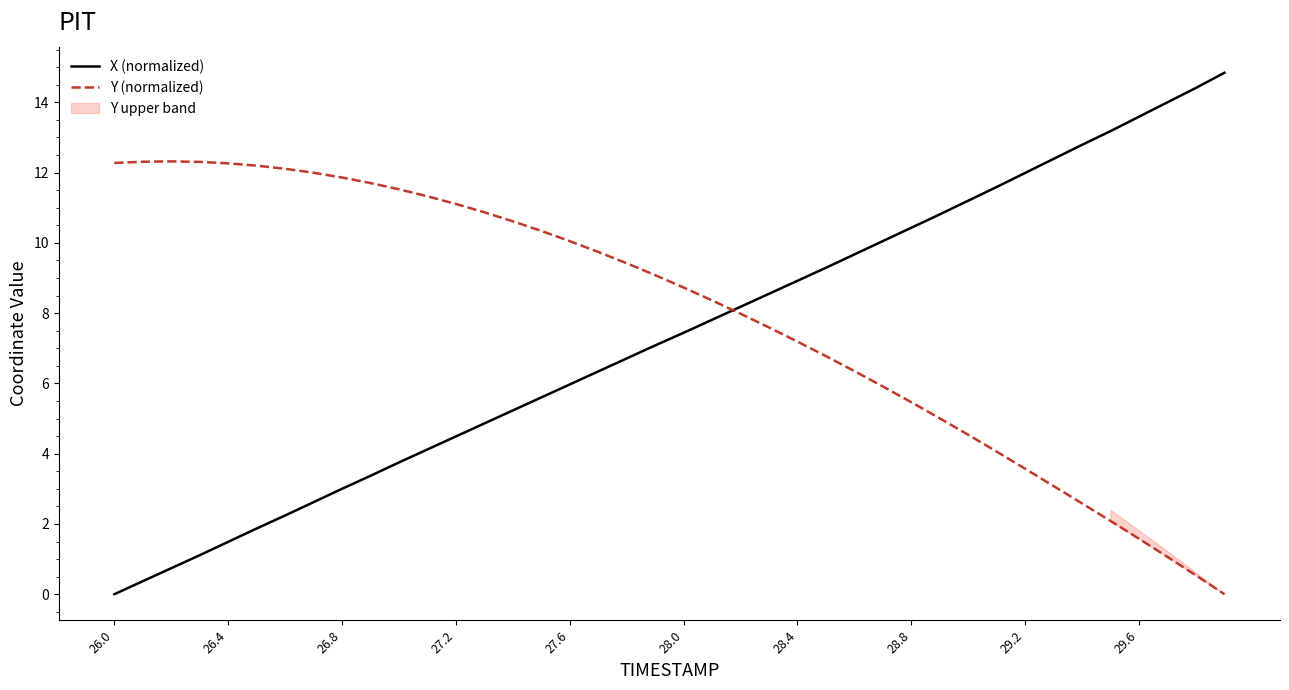

True or false: Y (normalized) and X (normalized) cross at least once.

True